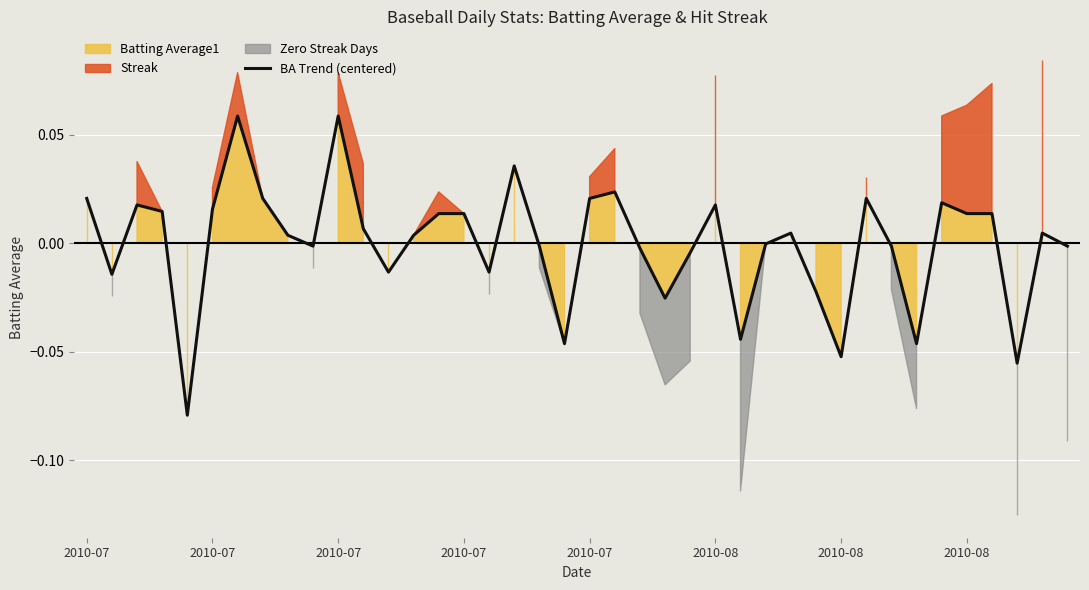

Reading left to right, extract all data points from this chart.

0.0	-0.0	0.0	0.0	-0.1	0.0	0.1	0.0	0.0	-0.0	0.1	0.0	-0.0	0.0	0.0	0.0	-0.0	0.0	-0.0	-0.0	0.0	0.0	-0.0	-0.0	-0.0	0.0	-0.0	-0.0	0.0	-0.0	-0.1	0.0	-0.0	-0.0	0.0	0.0	0.0	-0.1	0.0	-0.0